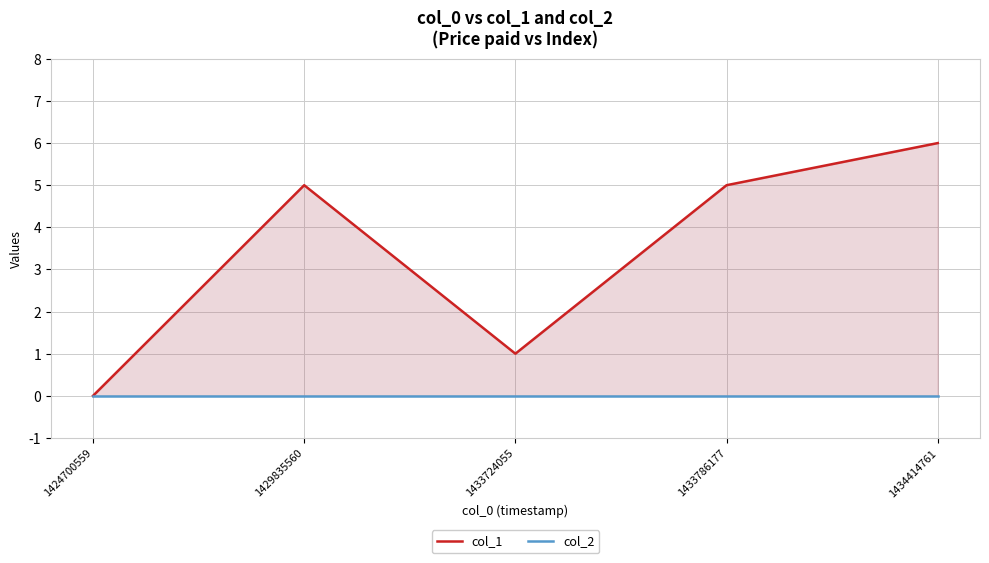

Which series has the widest spread of values?

col_1